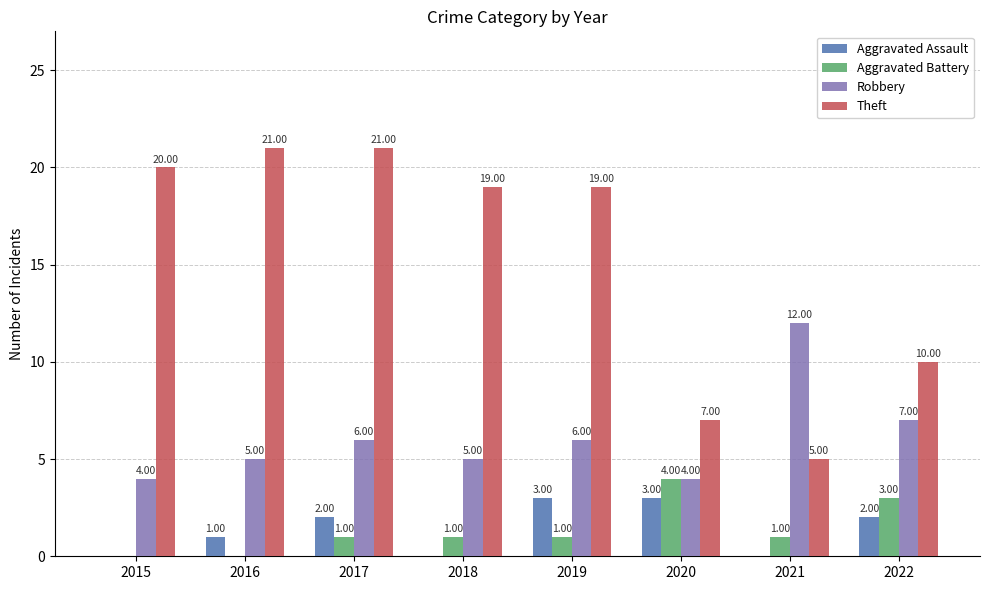

What are all the series names shown in the legend?

Aggravated Assault, Aggravated Battery, Robbery, Theft